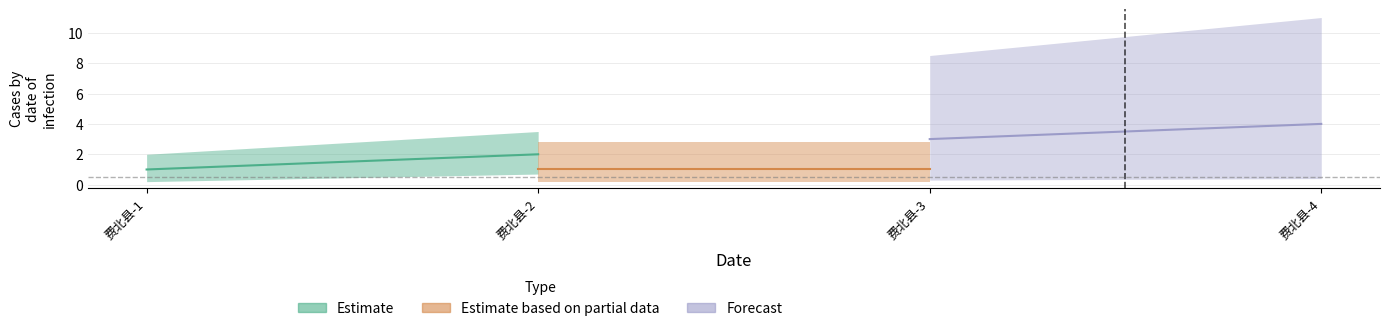

Which category has the lowest value across all series?

费北县-1